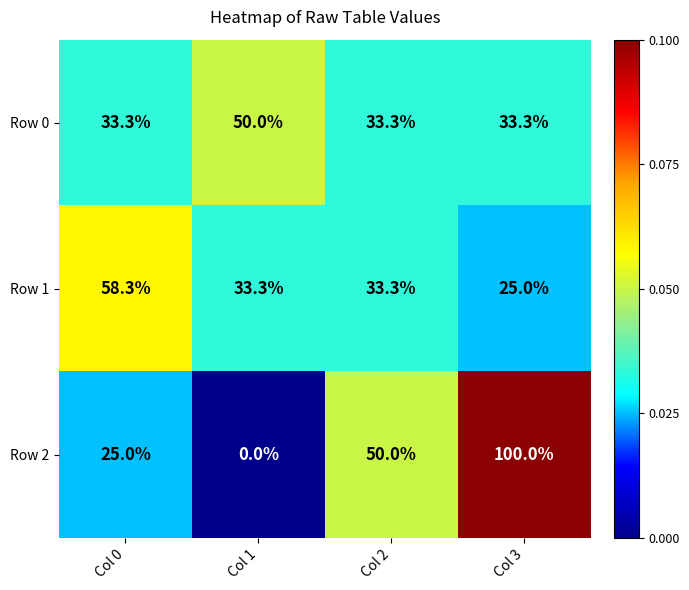

What is the difference between the highest and lowest values at Col 3?

75.0